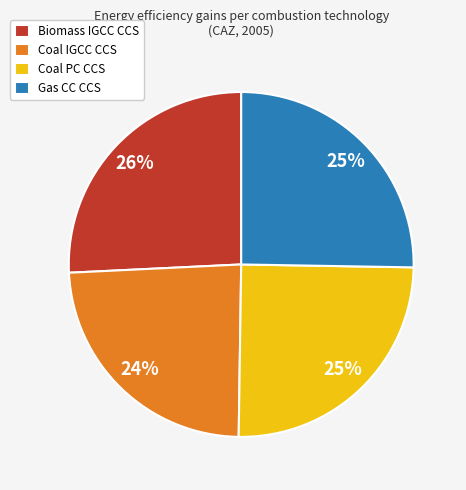

Do Biomass IGCC CCS and Coal PC CCS together represent more than half of the pie?

Yes